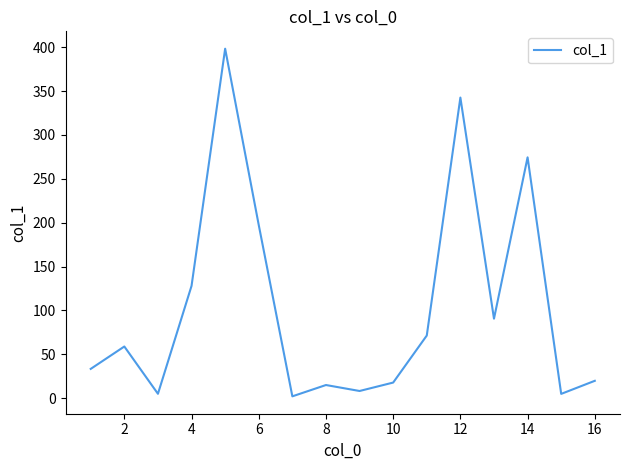

What is the maximum value shown in the chart?

398.3